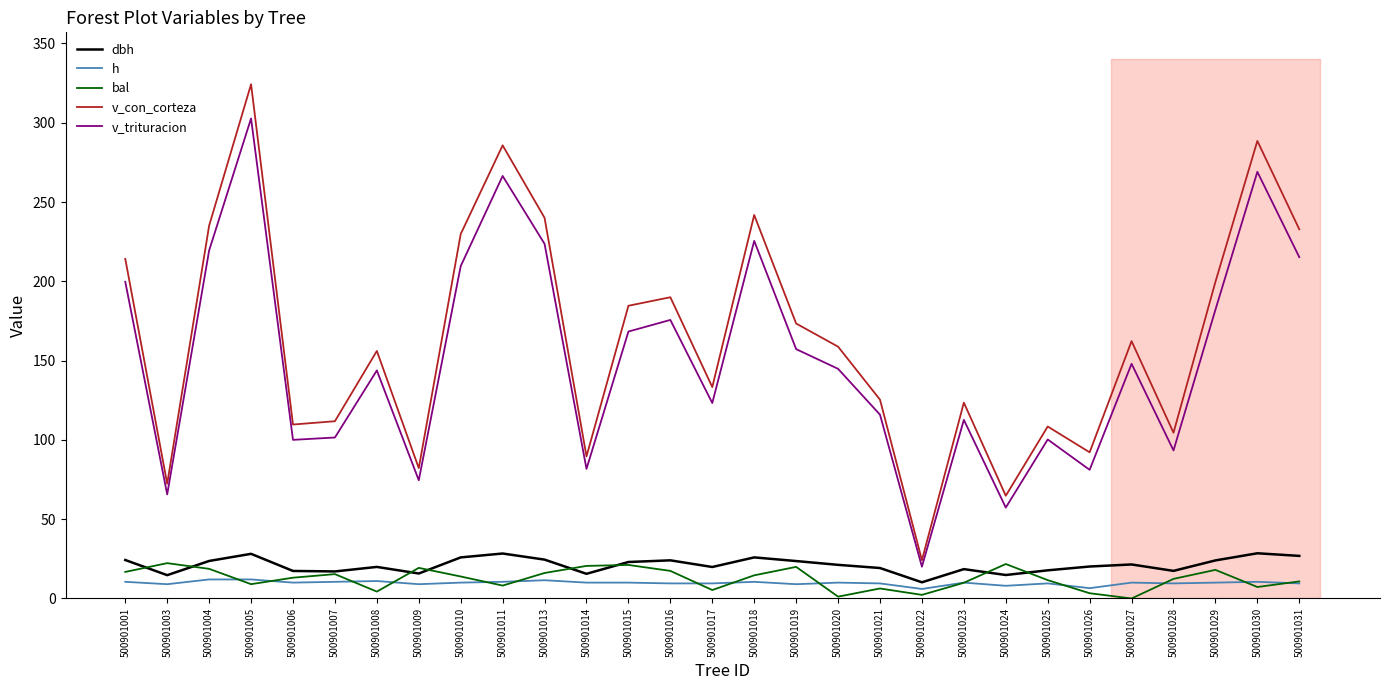

Which series changed the most between 500901001 and 500901016?

v_con_corteza